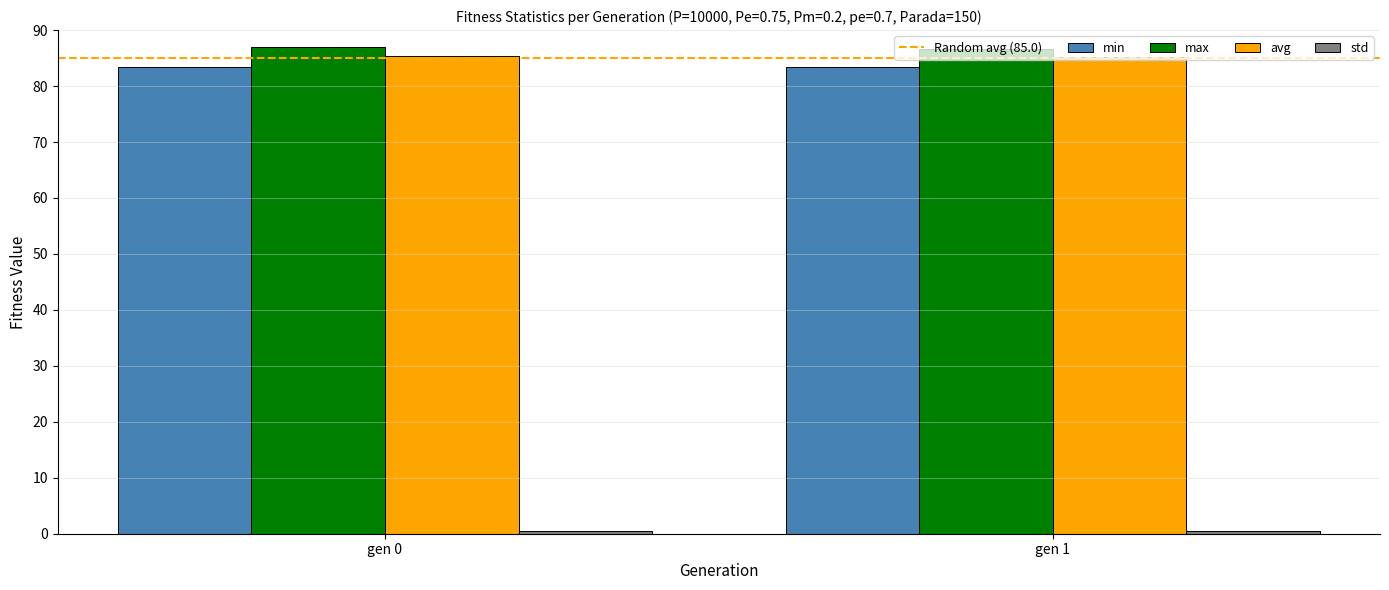

True or false: min has a value of 83.3 at gen 0.

True